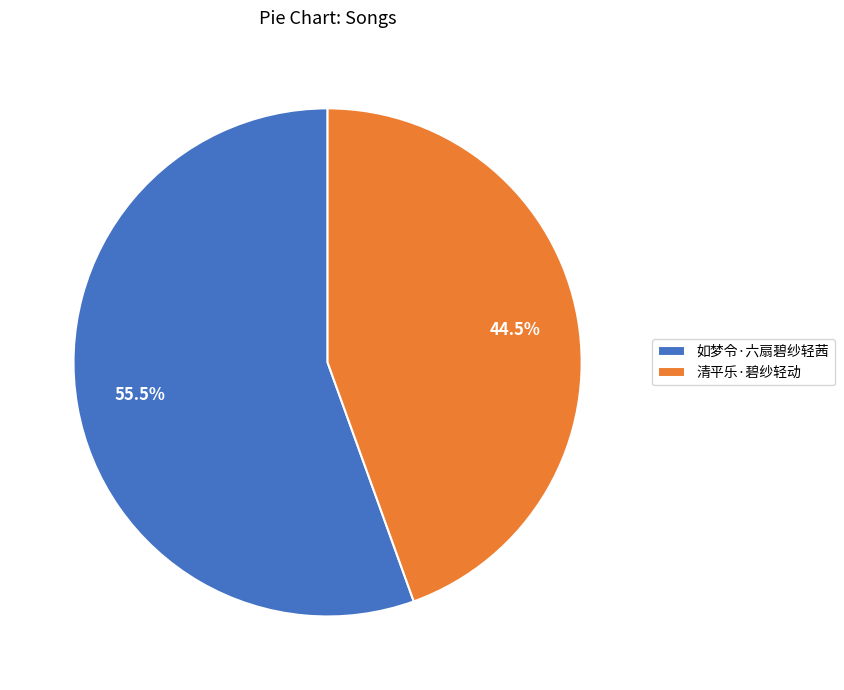

To the nearest percent, what is the difference between the largest and smallest slice percentages?

11%